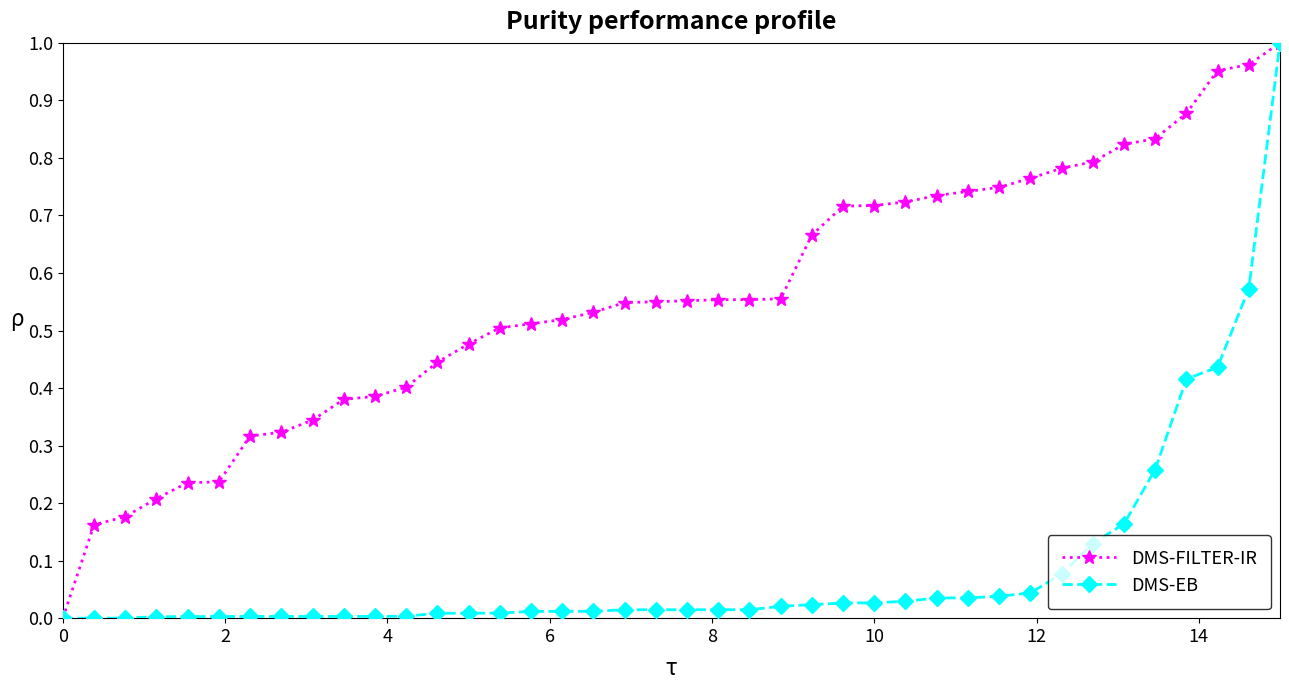

Which series has the largest total across all categories?

DMS-FILTER-IR